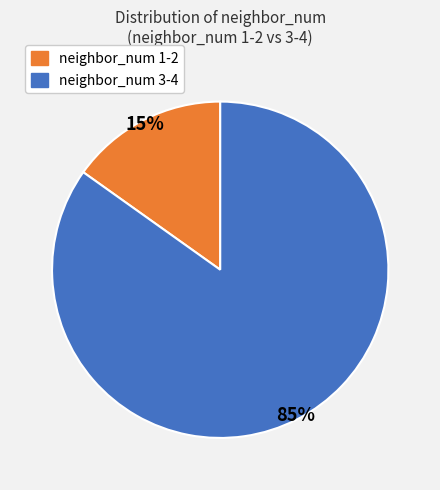

Is there a majority slice in this chart?

Yes